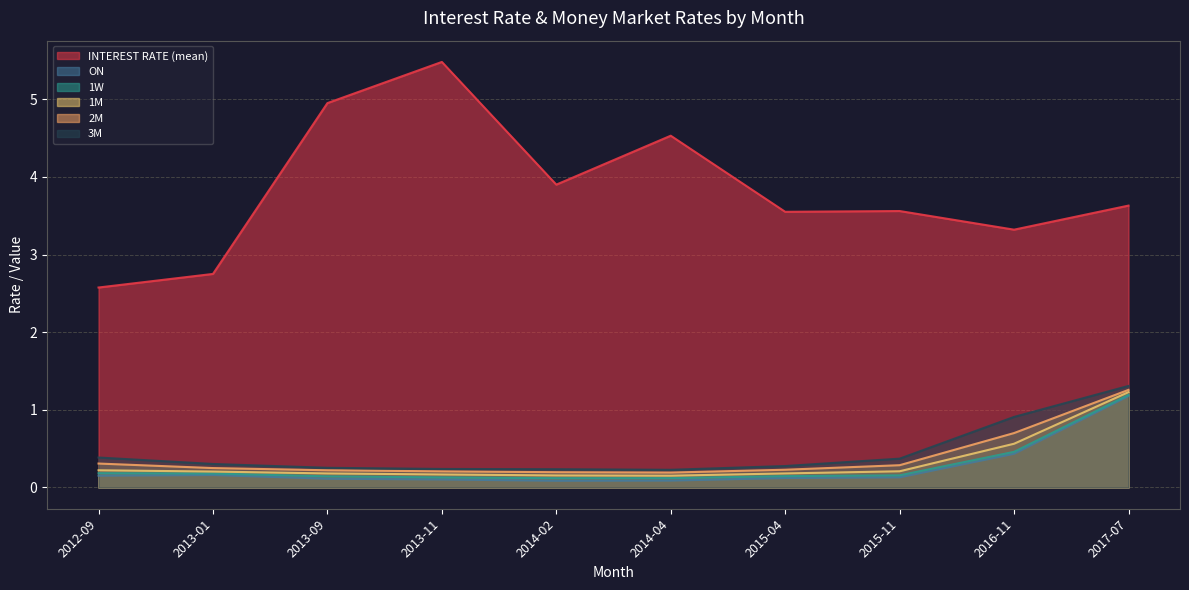

Reading left to right, list all the values displayed in this chart.

INTEREST RATE (mean): 2012-09=2.6	2013-01=2.8	2013-09=5.0	2013-11=5.5	2014-02=3.9	2014-04=4.5	2015-04=3.5	2015-11=3.6	2016-11=3.3	2017-07=3.6
ON: 2012-09=0.2	2013-01=0.2	2013-09=0.1	2013-11=0.1	2014-02=0.1	2014-04=0.1	2015-04=0.1	2015-11=0.1	2016-11=0.4	2017-07=1.2
1W: 2012-09=0.2	2013-01=0.2	2013-09=0.1	2013-11=0.1	2014-02=0.1	2014-04=0.1	2015-04=0.1	2015-11=0.2	2016-11=0.5	2017-07=1.2
1M: 2012-09=0.2	2013-01=0.2	2013-09=0.2	2013-11=0.2	2014-02=0.2	2014-04=0.2	2015-04=0.2	2015-11=0.2	2016-11=0.6	2017-07=1.2
2M: 2012-09=0.3	2013-01=0.2	2013-09=0.2	2013-11=0.2	2014-02=0.2	2014-04=0.2	2015-04=0.2	2015-11=0.3	2016-11=0.7	2017-07=1.3
3M: 2012-09=0.4	2013-01=0.3	2013-09=0.3	2013-11=0.2	2014-02=0.2	2014-04=0.2	2015-04=0.3	2015-11=0.4	2016-11=0.9	2017-07=1.3